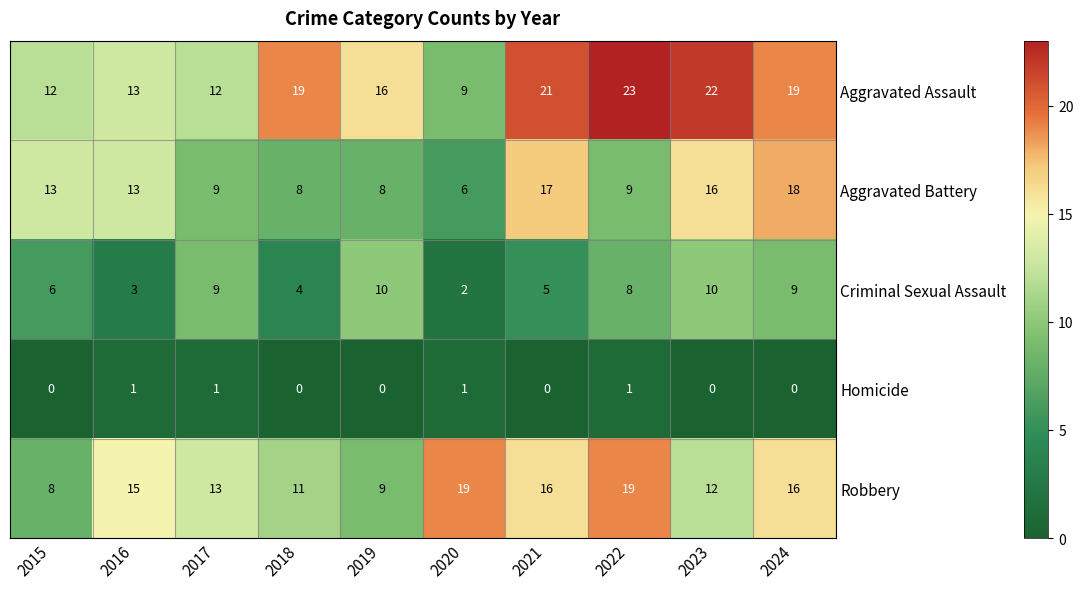

At 2015, list the series in order from largest to smallest.

Aggravated Battery, Aggravated Assault, Robbery, Criminal Sexual Assault, Homicide